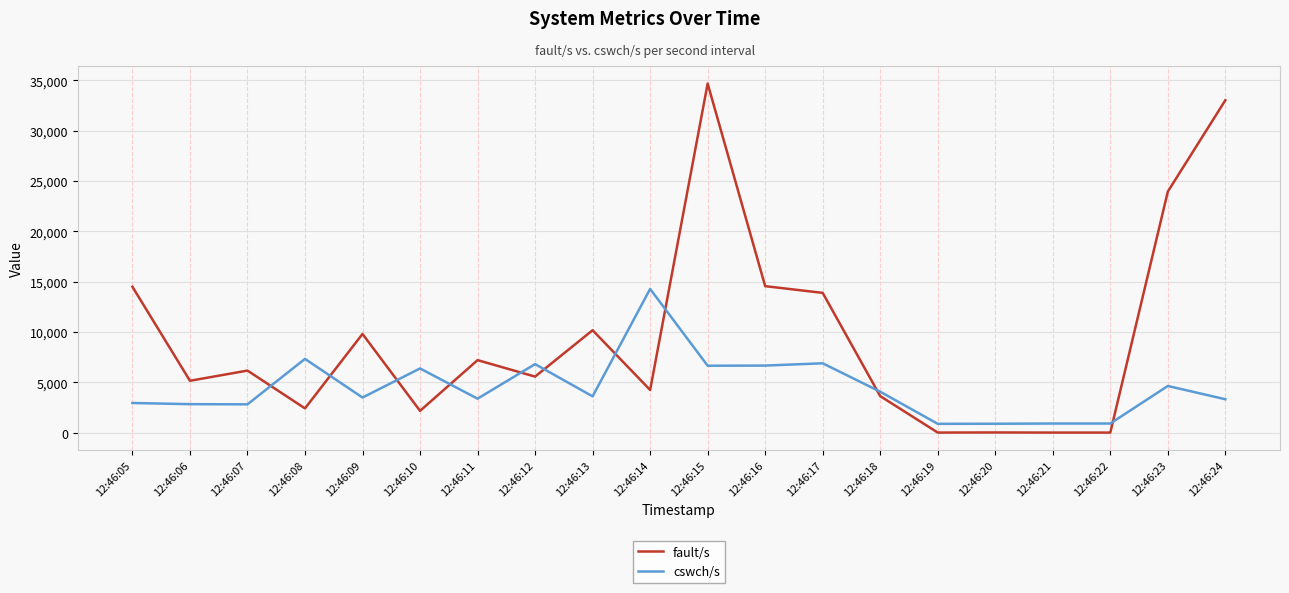

Which category has the highest value in the fault/s series?

12:46:15